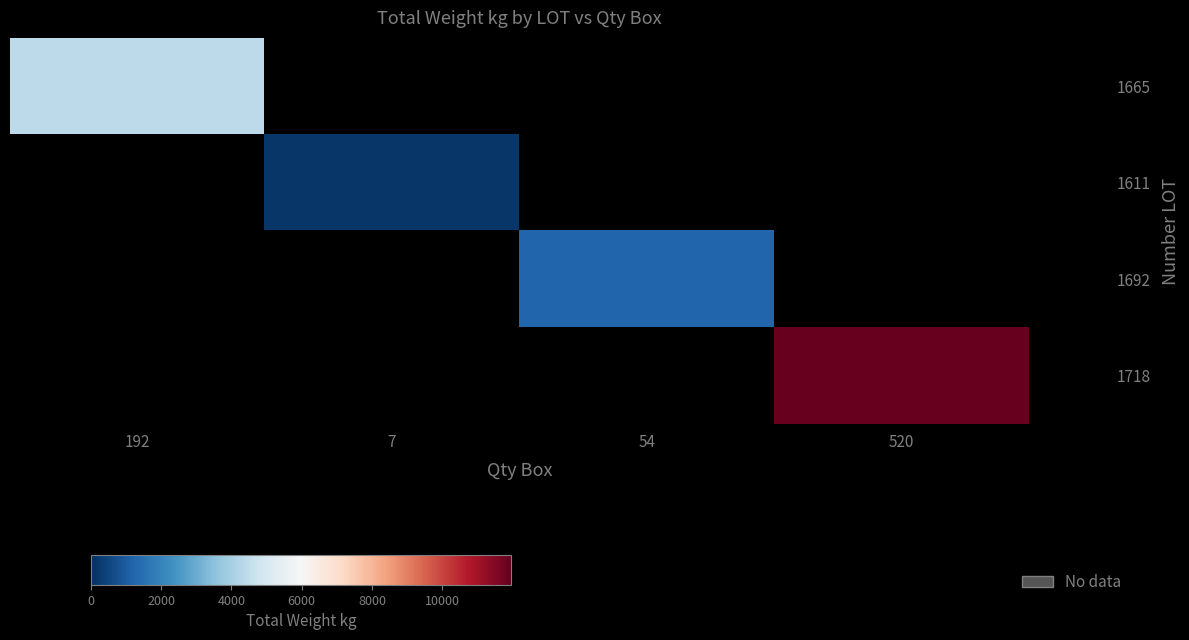

At how many categories does at least one series exceed 2014?

2